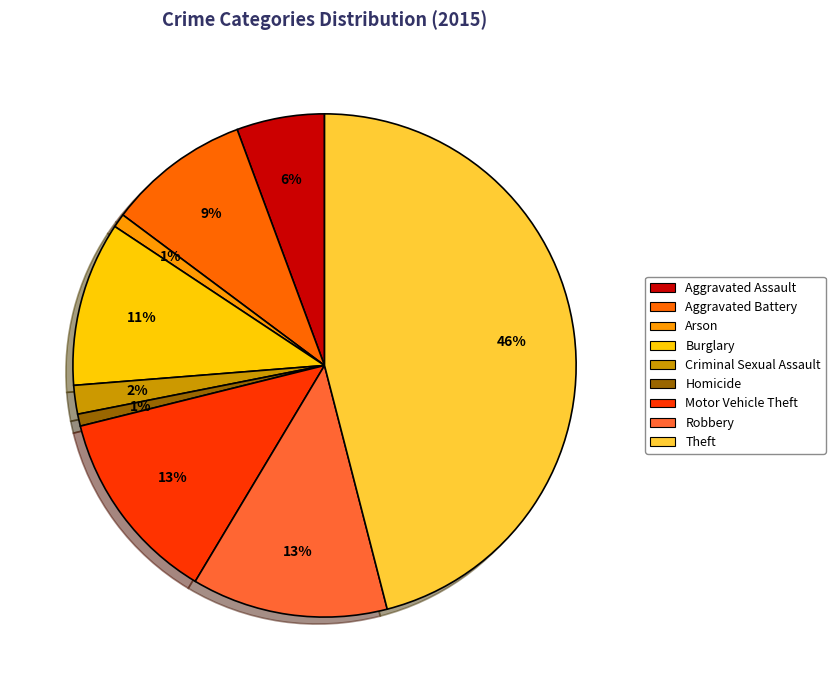

Do Robbery and Aggravated Battery together represent more than half of the pie?

No